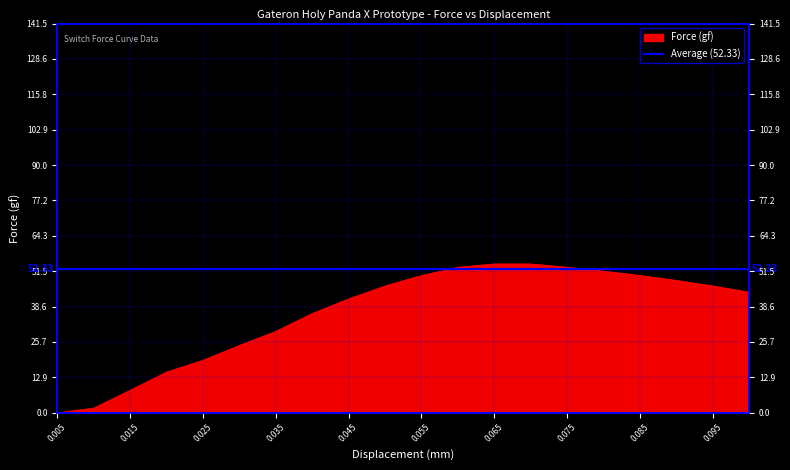

Reading right to left, list all the values displayed in this chart.

0.1=43.8	0.095=46.1	0.09=48.1	0.085=49.9	0.08=51.5	0.075=52.9	0.07=54.1	0.065=54.1	0.06=52.9	0.055=49.9	0.05=46.1	0.045=41.4	0.04=36.1	0.035=29.6	0.03=24.5	0.025=19.1	0.02=14.8	0.015=8.2	0.01=1.7	0.005=0.0